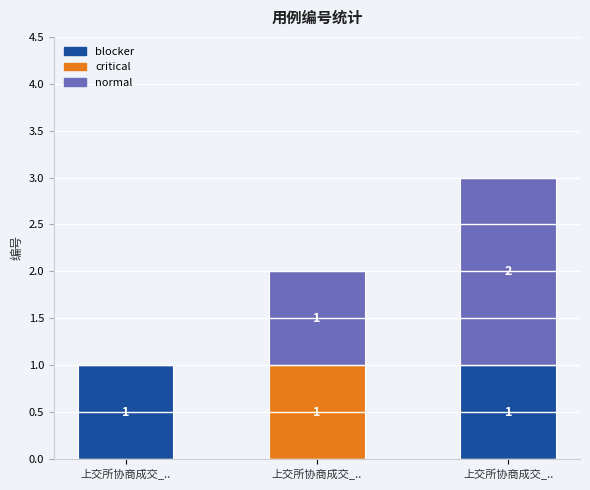

List the series in order of their peak value, highest first.

normal, blocker, critical